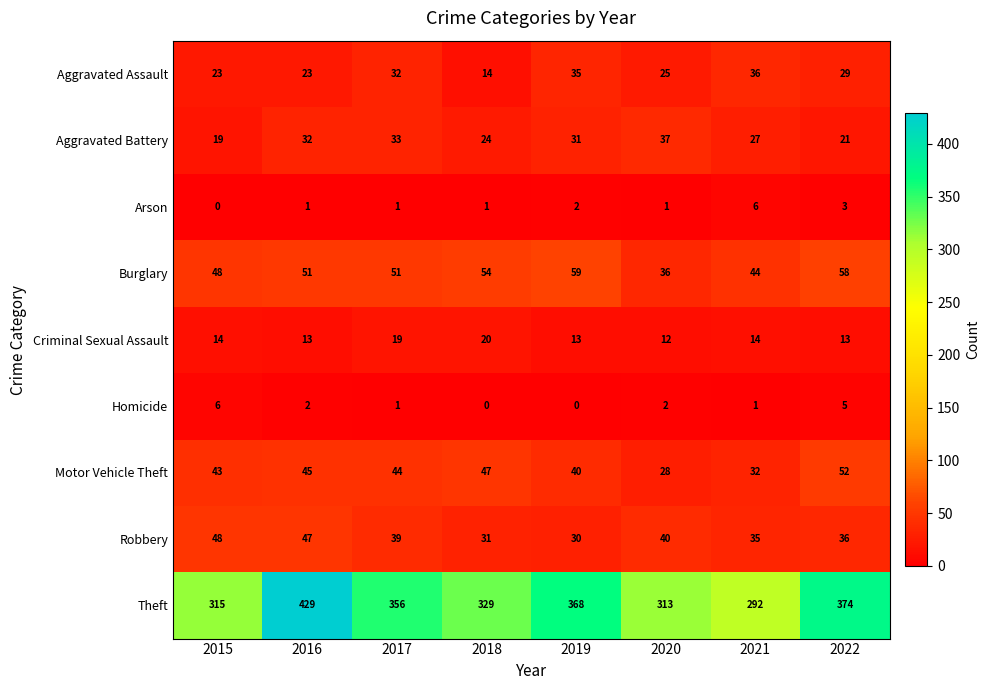

The Burglary series shows 36 at 2020. True or false?

True